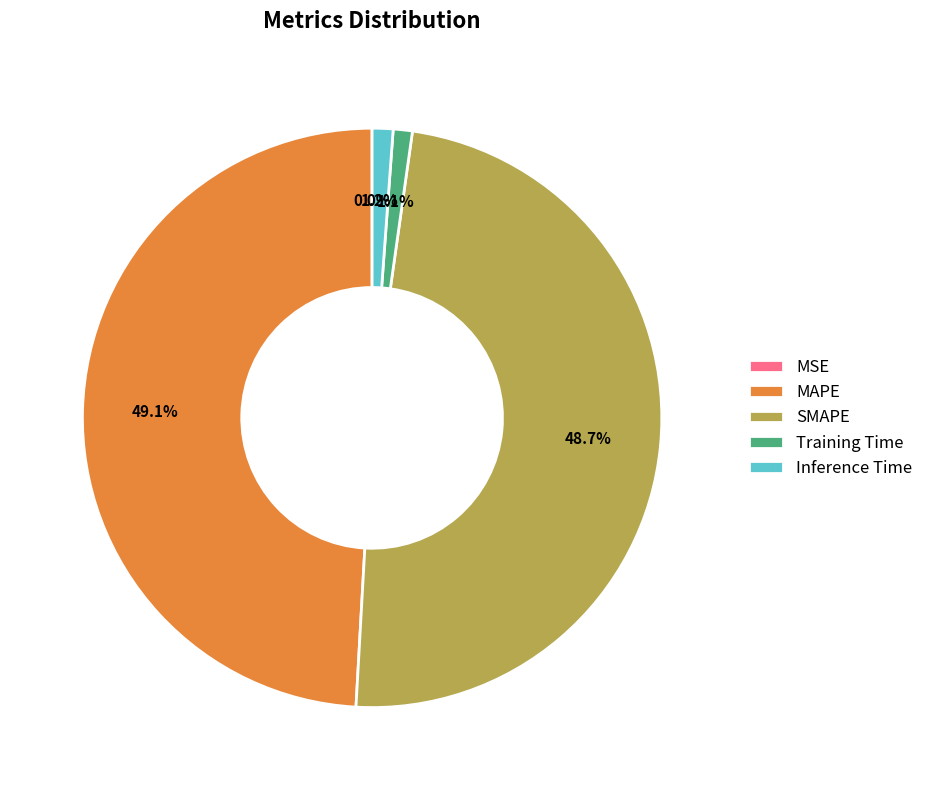

True or false: MAPE accounts for 43% of the total.

False